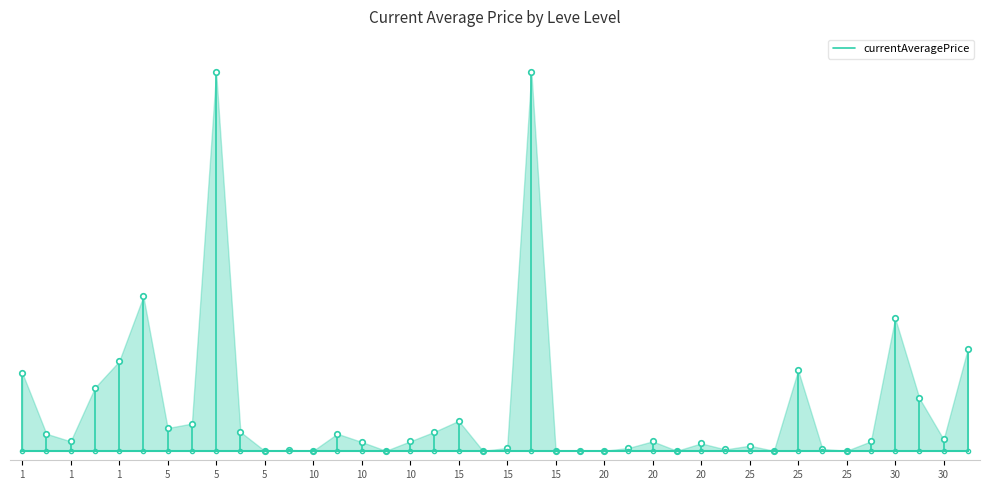

What is the greatest value displayed?

41333